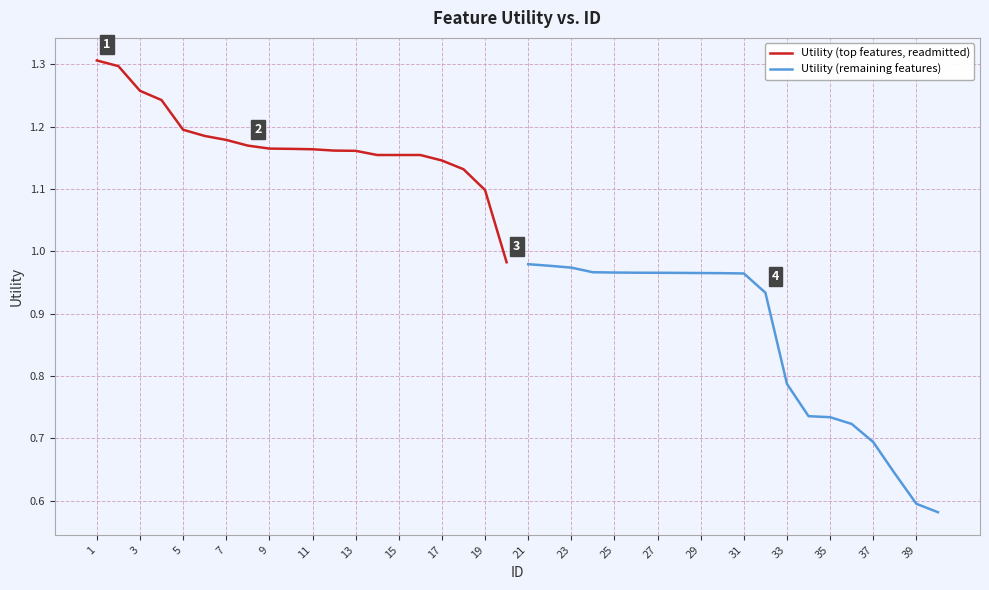

At how many categories does at least one series exceed 0?

20